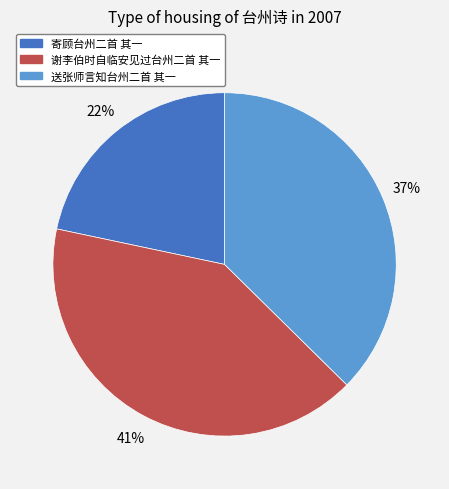

Rank the categories by value from lowest to highest.

寄顾台州二首 其一, 送张师言知台州二首 其一, 谢李伯时自临安见过台州二首 其一